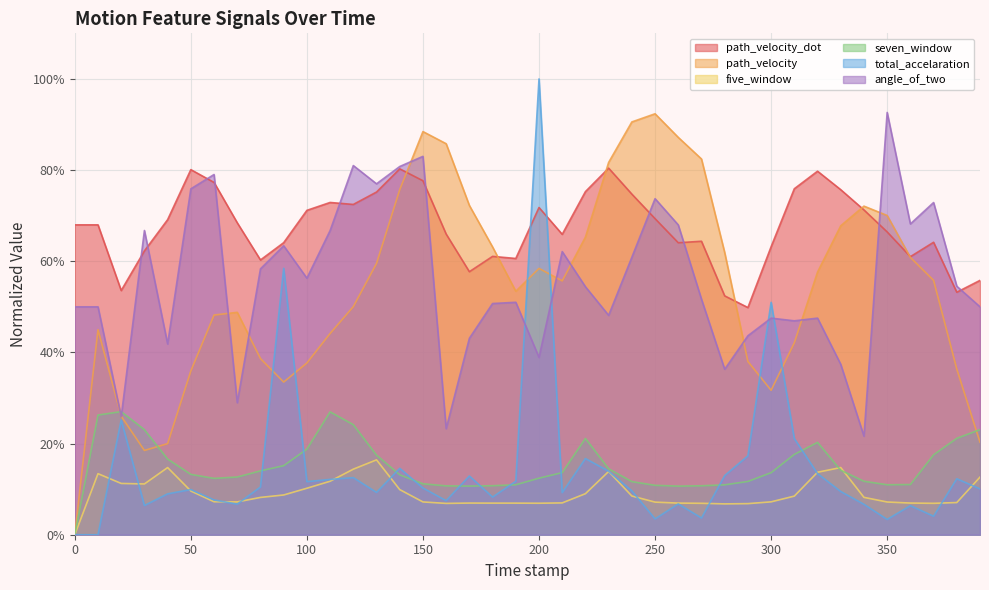

Is it true that angle_of_two equals 0.3 at 60.0?

False